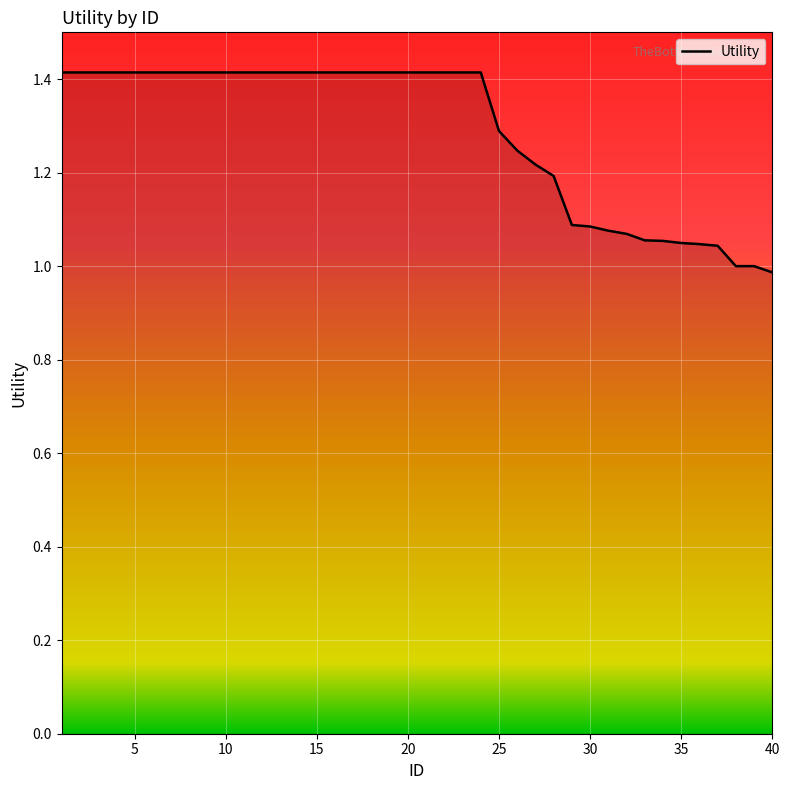

What is the greatest value displayed?

1.4